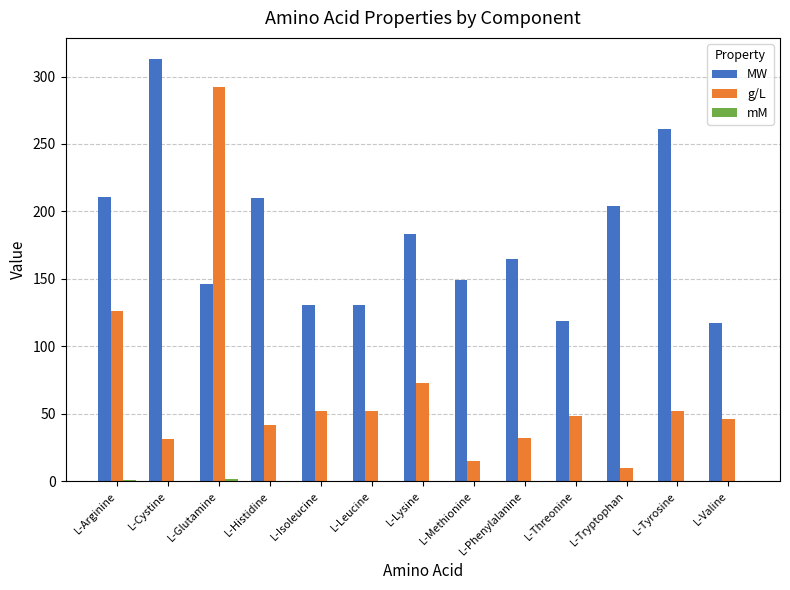

What is the total value across all series at L-Cystine?

344.1